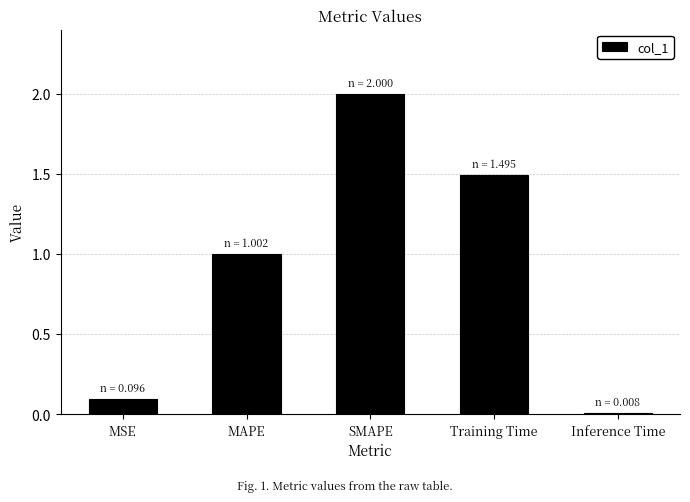

Rank the categories by value from highest to lowest.

SMAPE, Training Time, MAPE, MSE, Inference Time